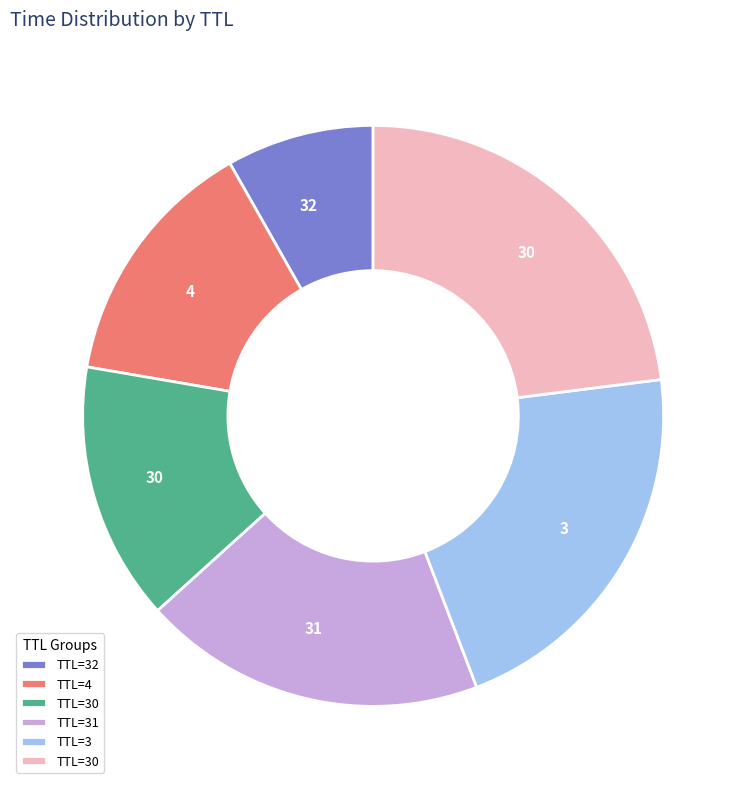

Which slice is the smallest?

32